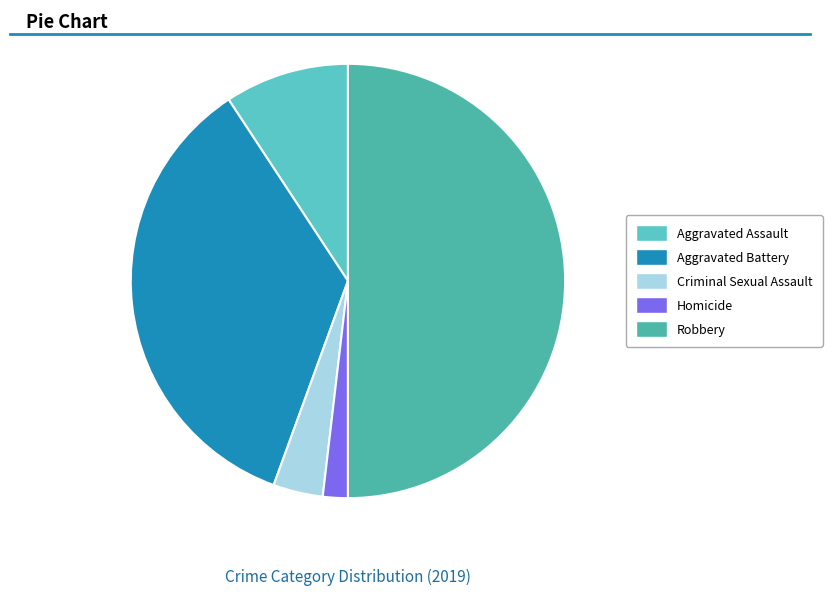

To the nearest percent, what is the difference between the Aggravated Battery and Aggravated Assault slice percentages?

26%